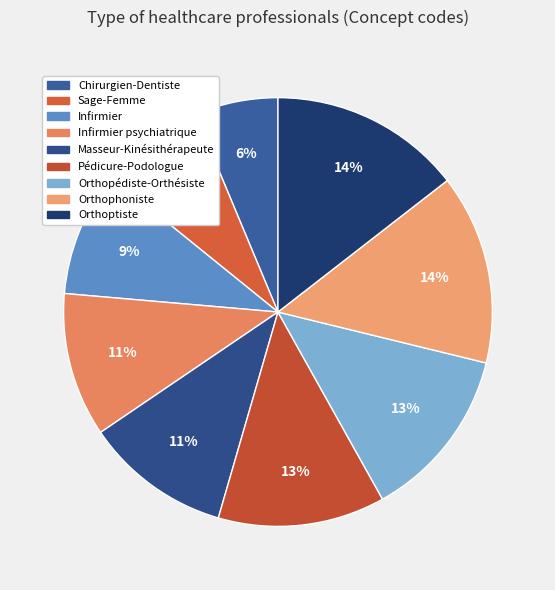

Does Orthophoniste account for over 50% of the chart?

No